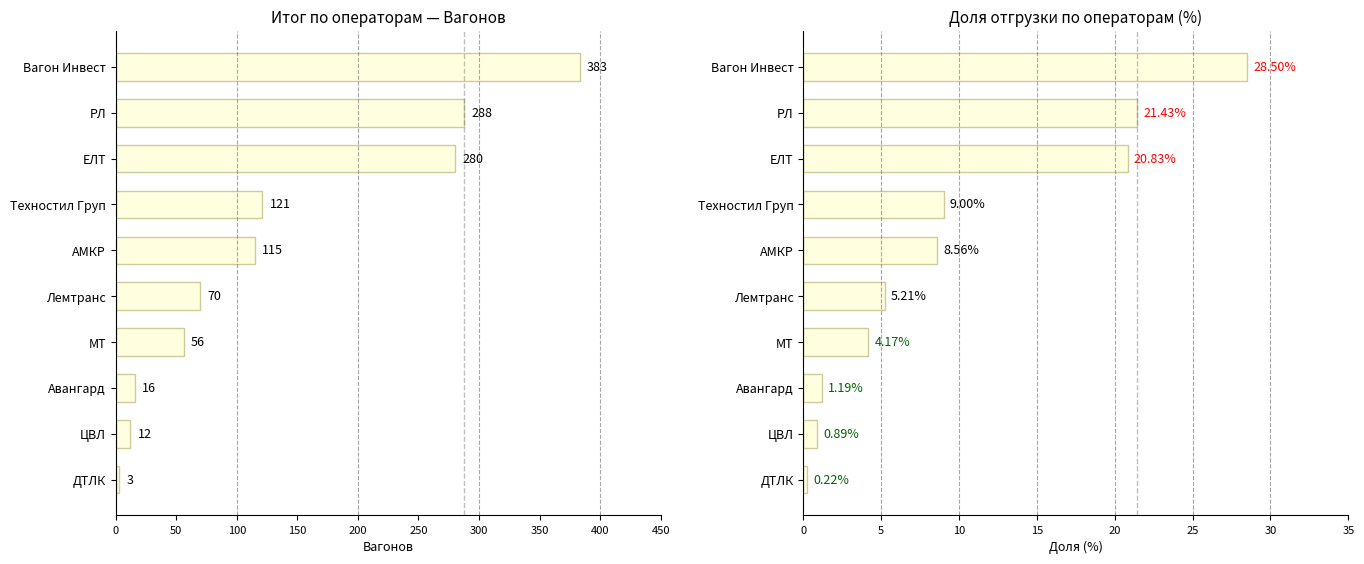

Is it true that Вагонов equals 5.4 at ЦВЛ?

False